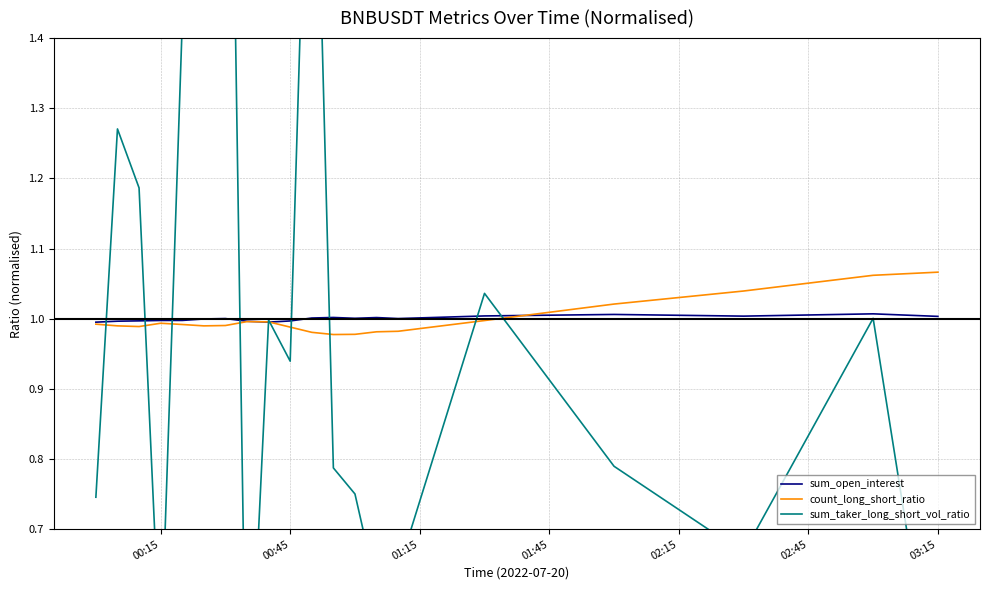

Reading left to right, transcribe all the data shown in this chart.

sum_open_interest: 1.0	1.0	1.0	1.0	1.0	1.0	1.0	1.0	1.0	1.0	1.0	1.0	1.0	1.0	1.0	1.0	1.0	1.0	1.0	1.0
count_long_short_ratio: 1.0	1.0	1.0	1.0	1.0	1.0	1.0	1.0	1.0	1.0	1.0	1.0	1.0	1.0	1.0	1.0	1.0	1.0	1.1	1.1
sum_taker_long_short_vol_ratio: 0.7	1.3	1.2	0.5	1.4	1.6	2.3	0.4	1.0	0.9	2.0	0.8	0.8	0.6	0.6	1.0	0.8	0.7	1.0	0.4